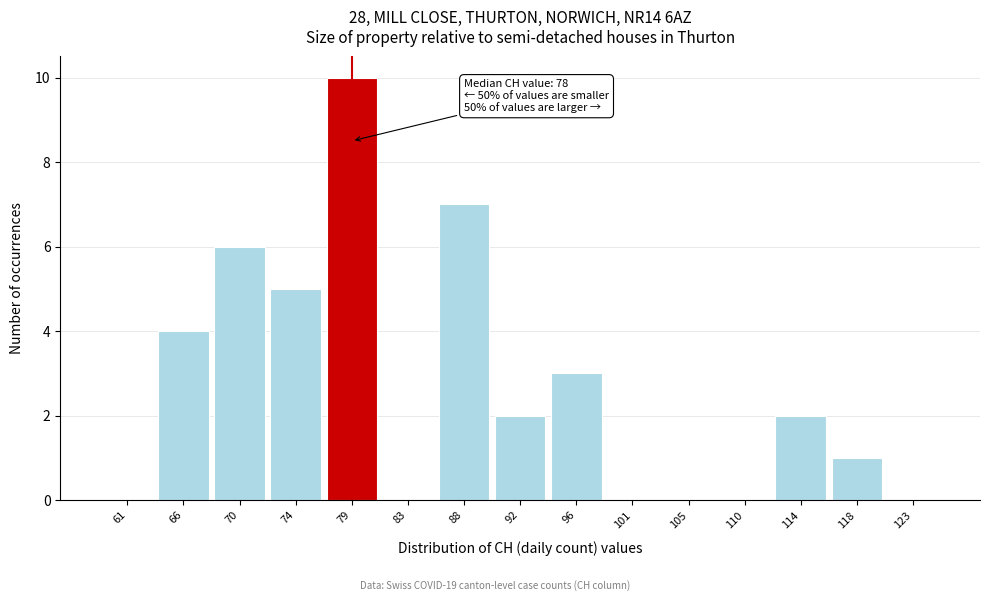

Which range on the x-axis has the tallest bar?

76.6 to 81.0